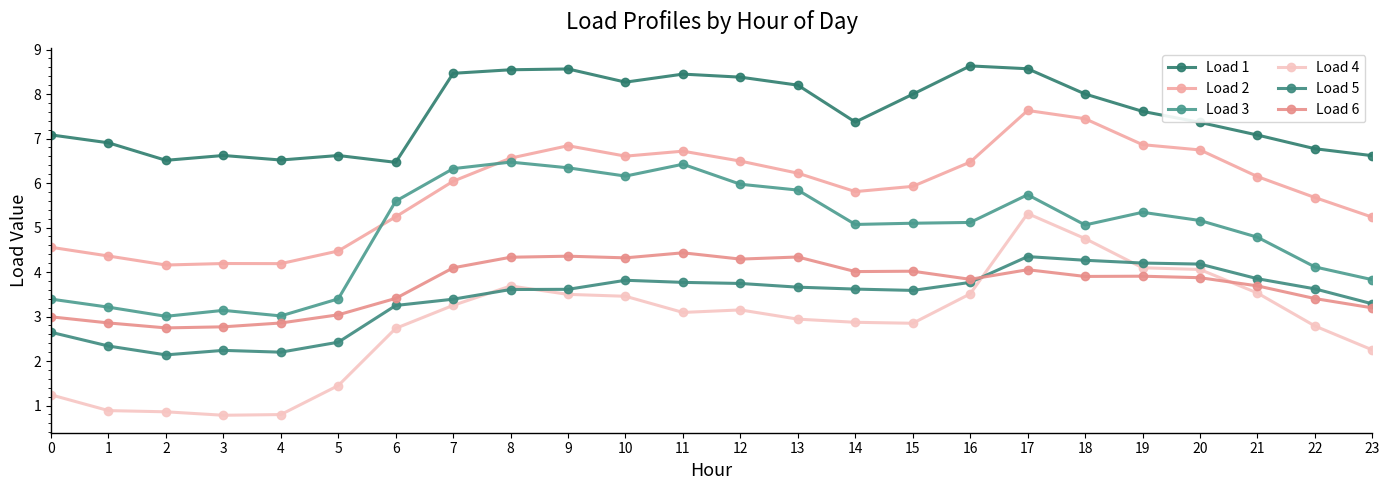

Which series has the largest total across all categories?

Load 1